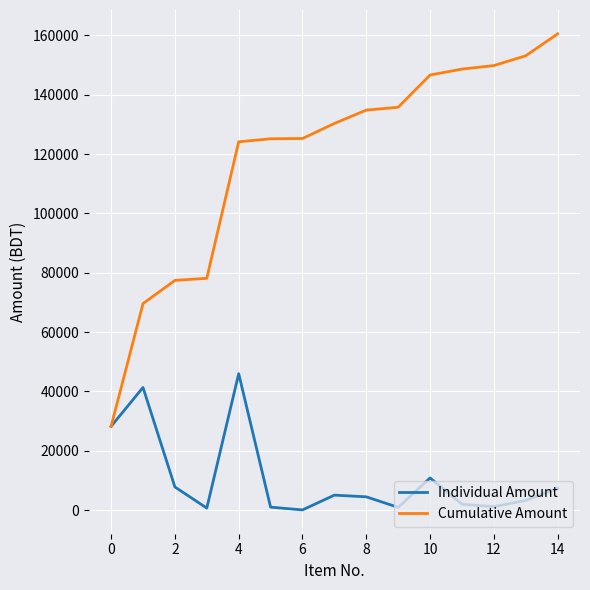

List the series in order of their peak value, highest first.

Cumulative Amount, Individual Amount